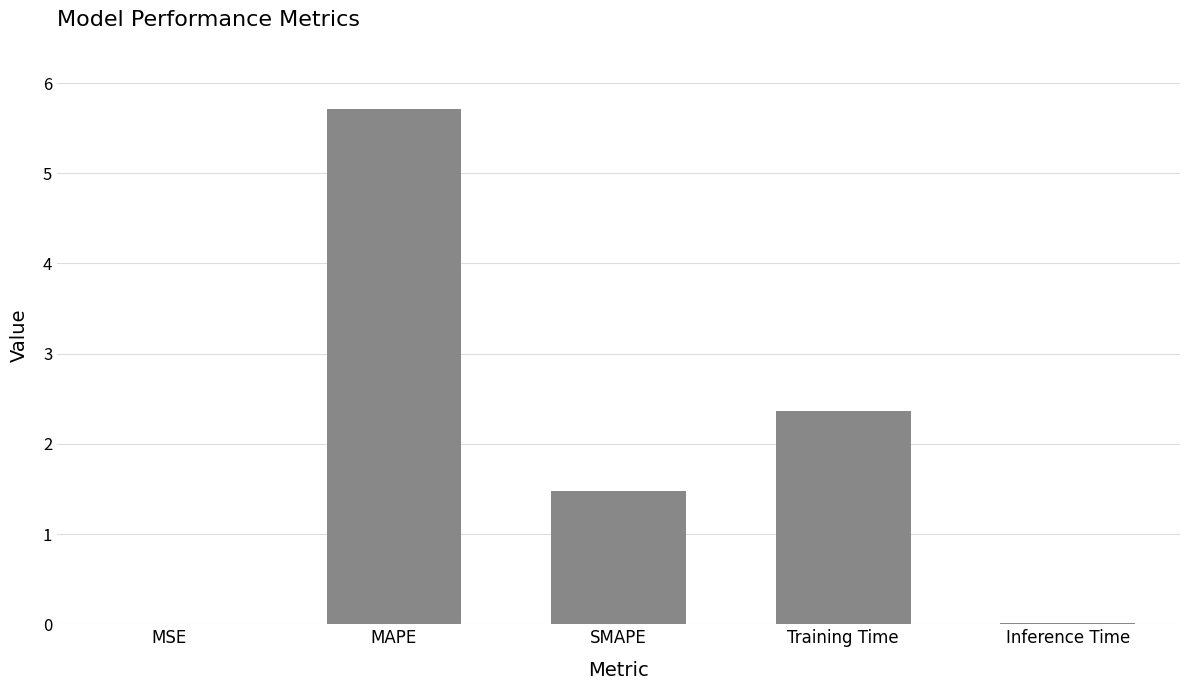

Where does the data first go above 1?

MAPE